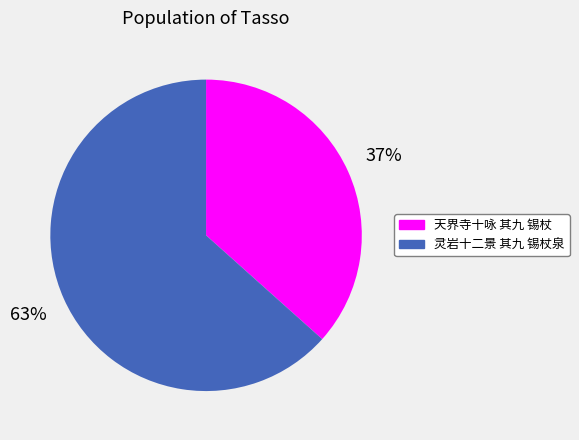

To the nearest percent, what percentage of the pie is 灵岩十二景 其九 锡杖泉?

63%